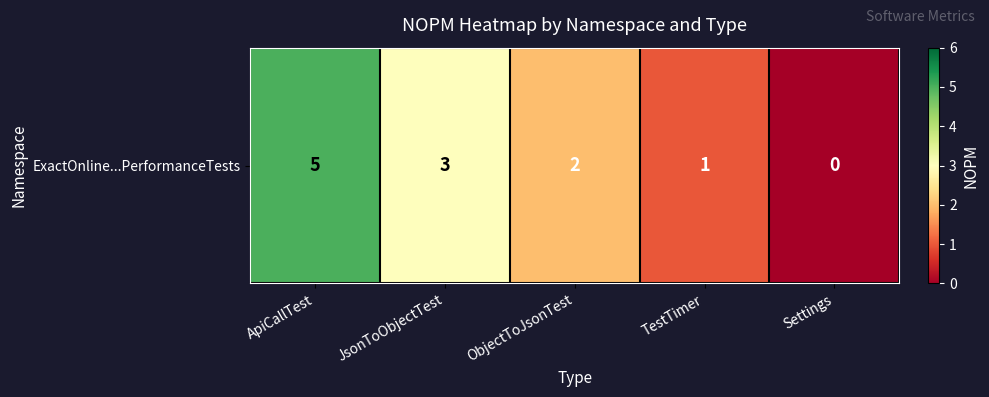

Where is the data nearest to the value 2?

ObjectToJsonTest